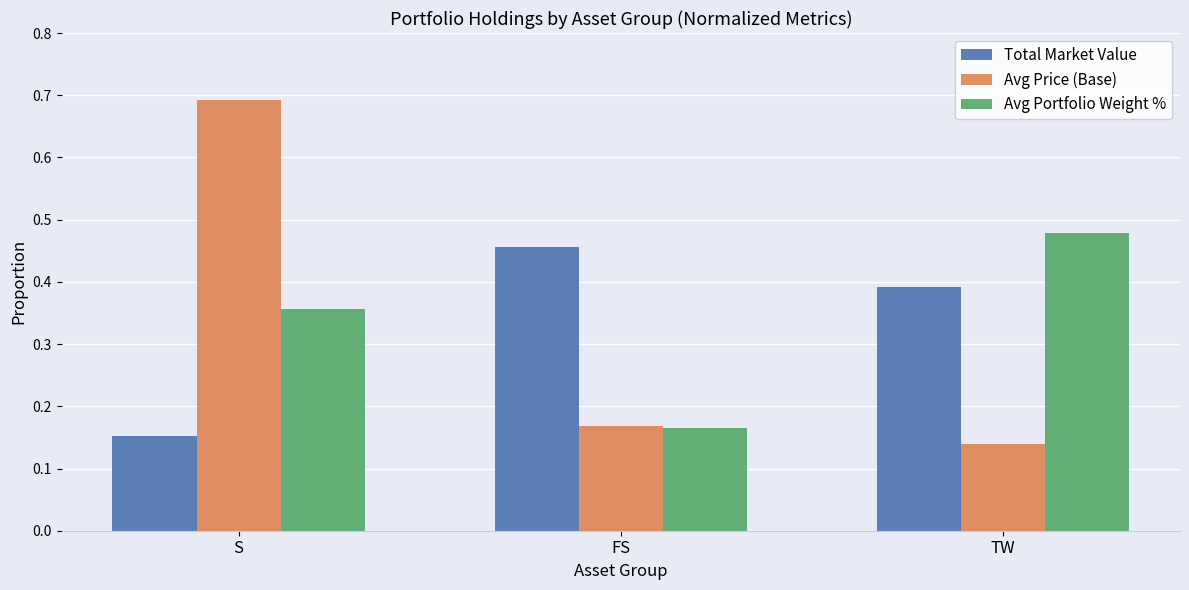

Where is Total Market Value nearest to the value 0?

S